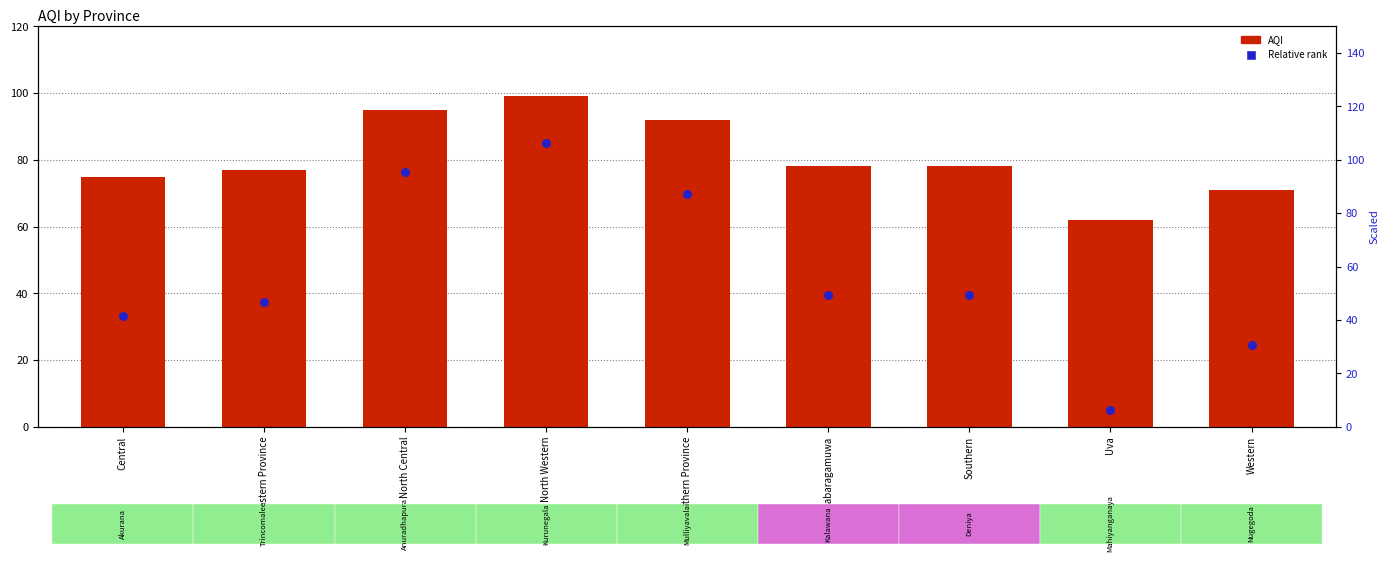

What is the total value across all series at Eastern Province?

114.4